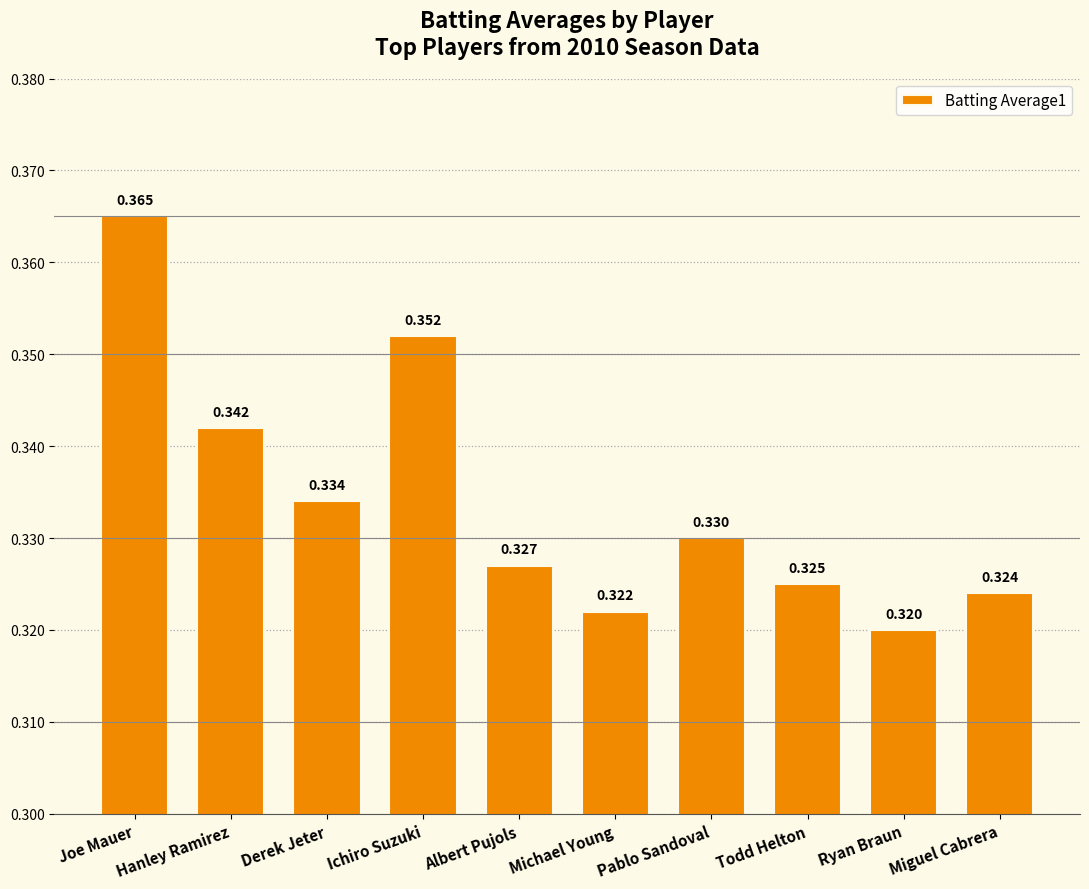

Which label corresponds to the largest value in the chart?

Joe Mauer